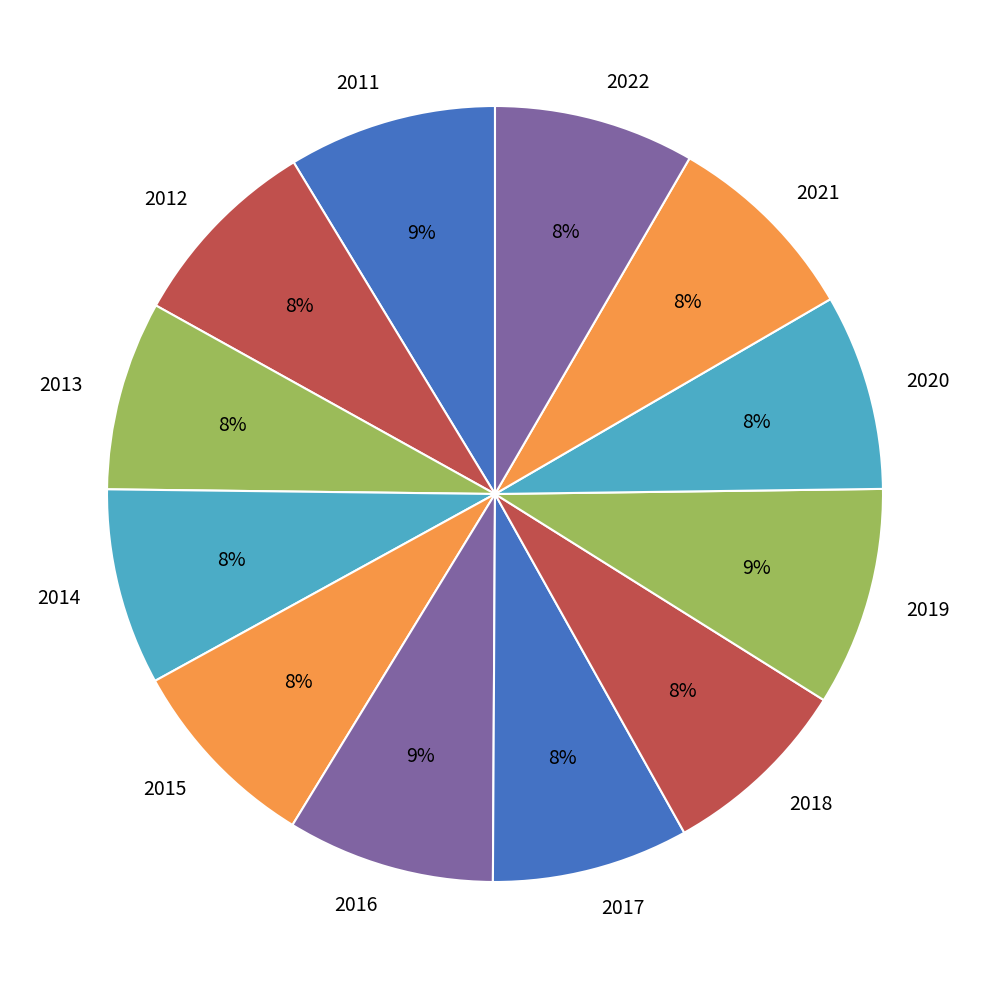

Is there any slice that represents more than half of the pie?

No